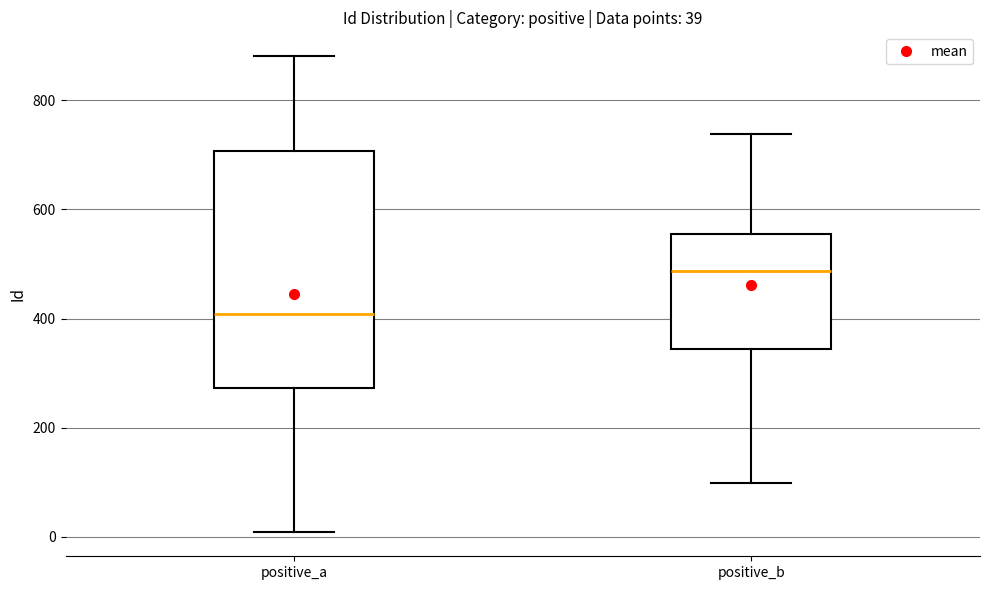

Which box is the tallest, from its lower edge to its upper edge?

positive_a